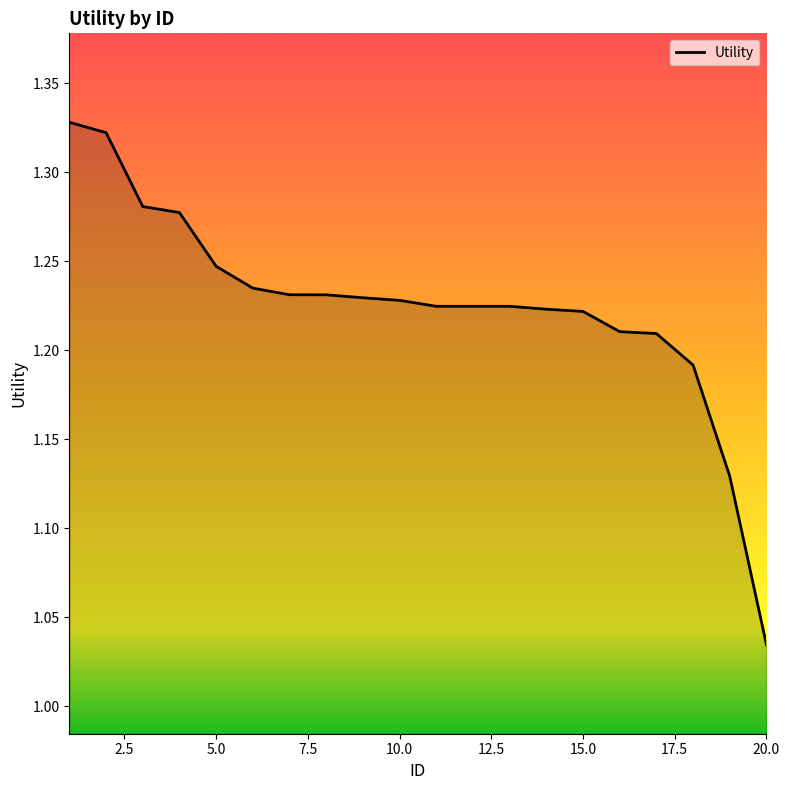

What is the difference between the maximum and minimum values?

0.3